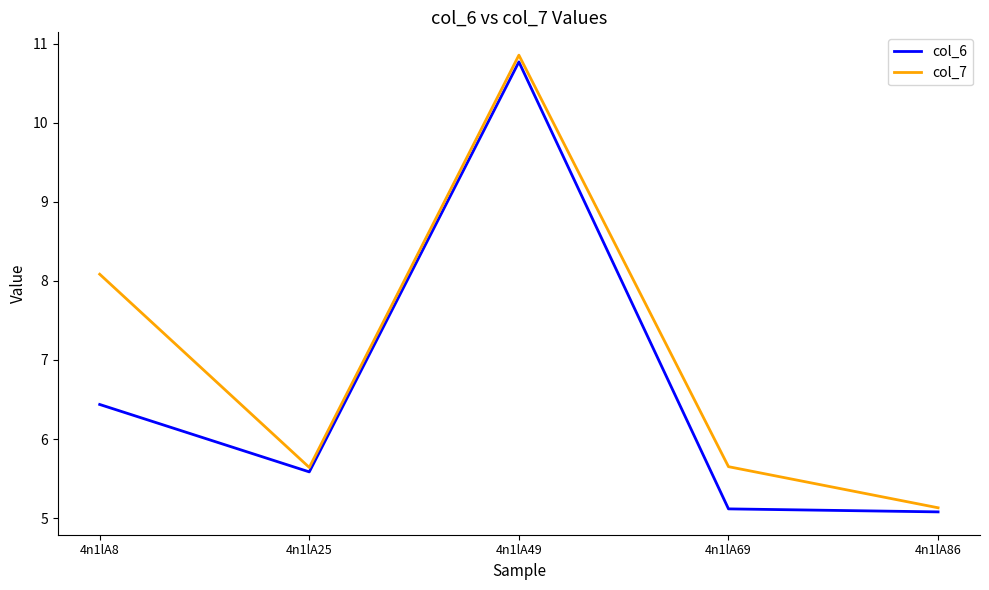

Rank the series by their average value, from lowest to highest.

col_6, col_7